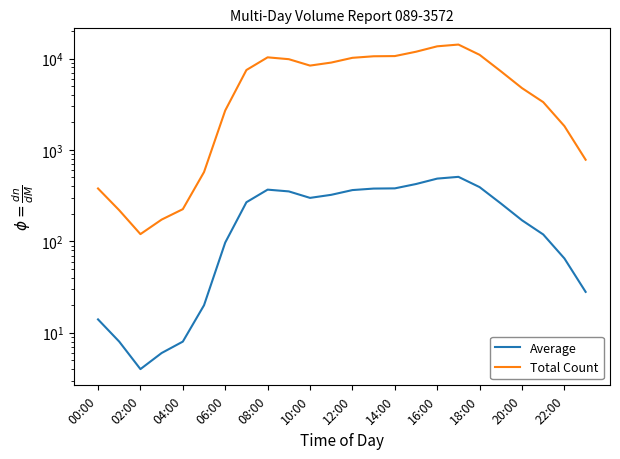

Which series has the largest total across all categories?

Total Count